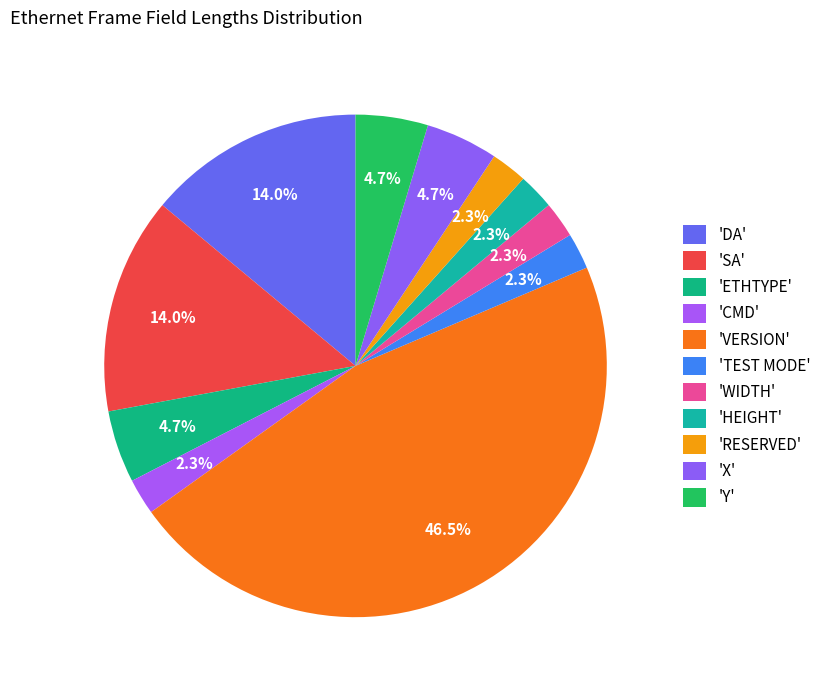

Which category has the biggest portion of the pie?

VERSION